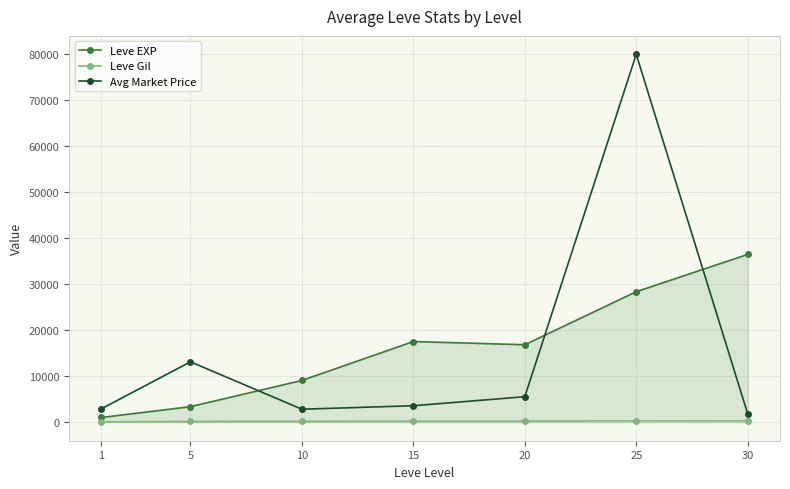

Which series changed the most between 5 and 25?

Avg Market Price